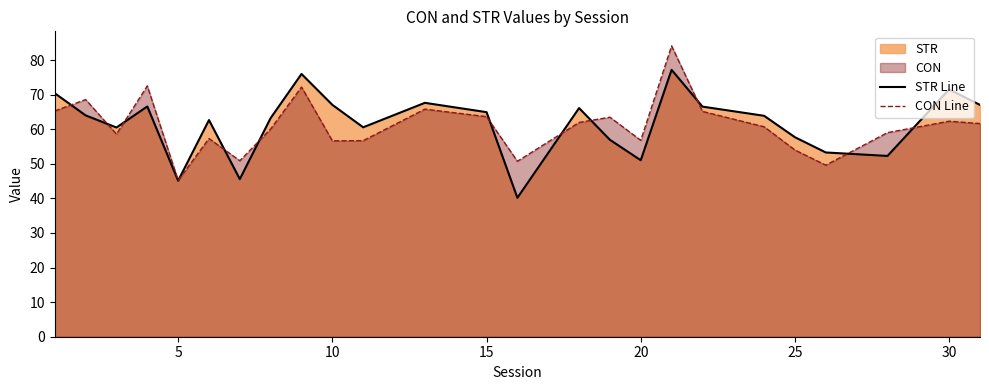

What is the difference between the maximum and second lowest values in the CON Line series?

34.5